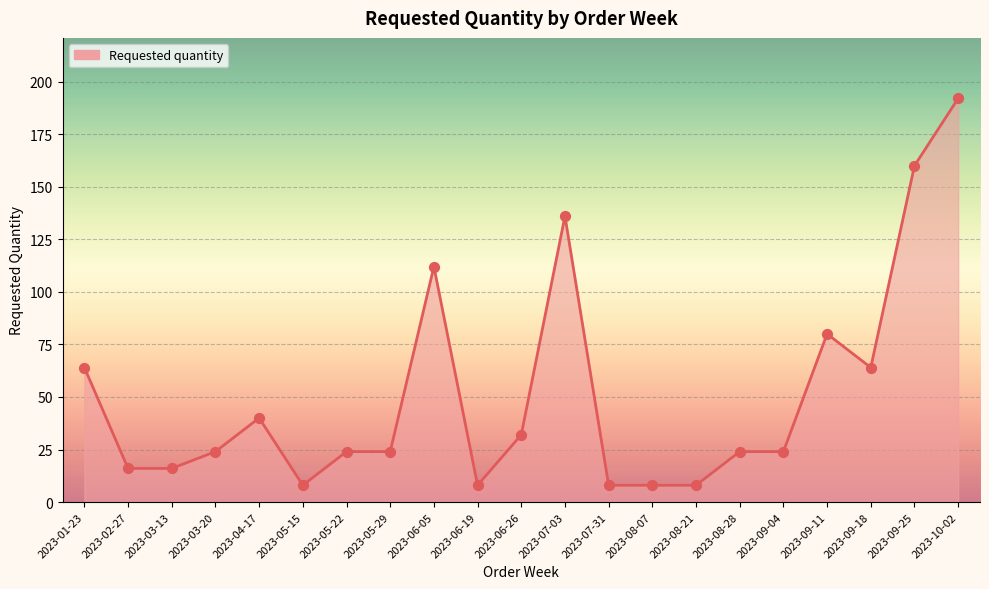

What is the ratio of the value at 2023-03-13 to the value at 2023-09-04?

0.7